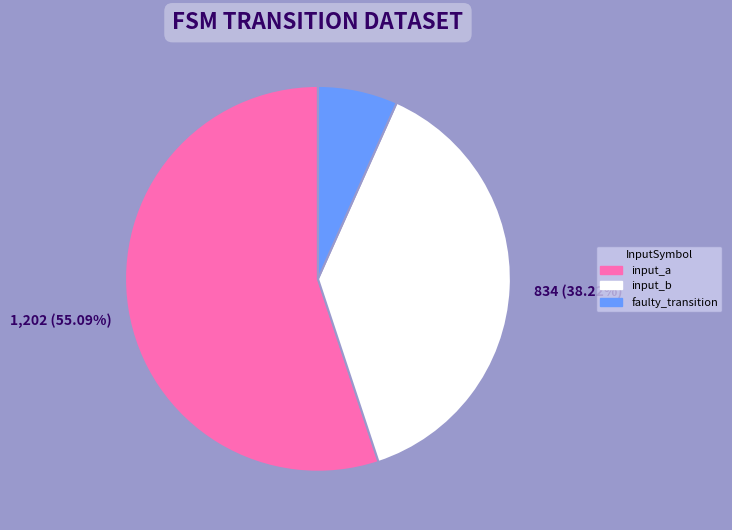

Is there a majority slice in this chart?

Yes